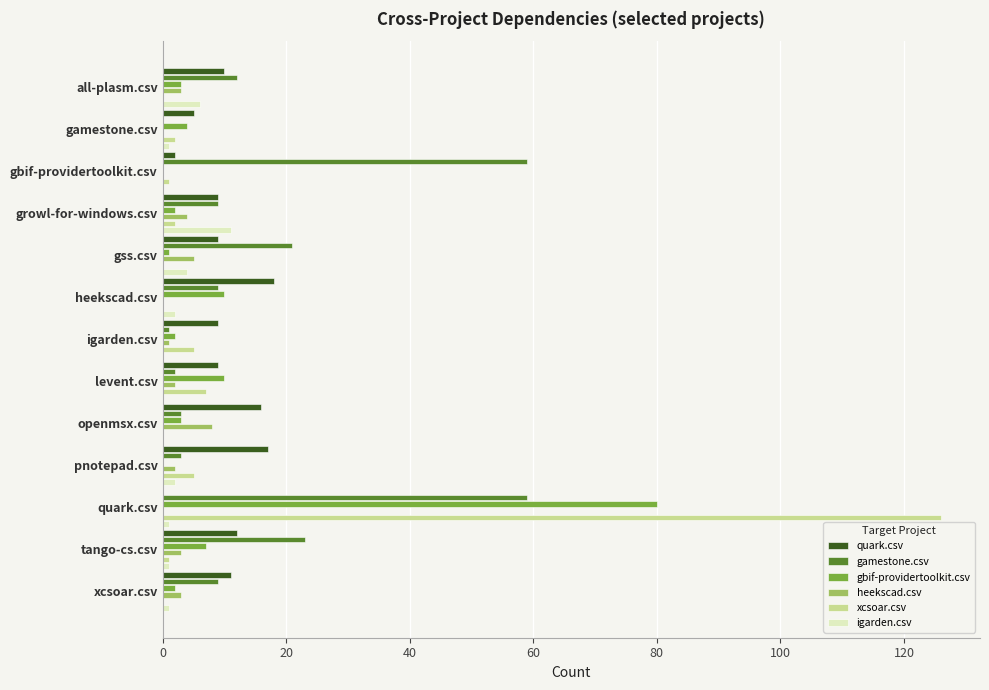

What are all the series names shown in the legend?

quark.csv, gamestone.csv, gbif-providertoolkit.csv, heekscad.csv, xcsoar.csv, igarden.csv